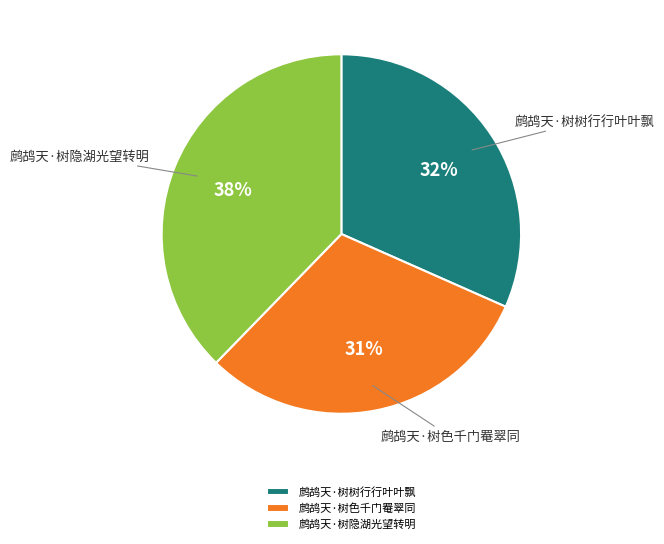

Combined, do 鹧鸪天·树隐湖光望转明 and 鹧鸪天·树树行行叶叶飘 account for over 50%?

Yes